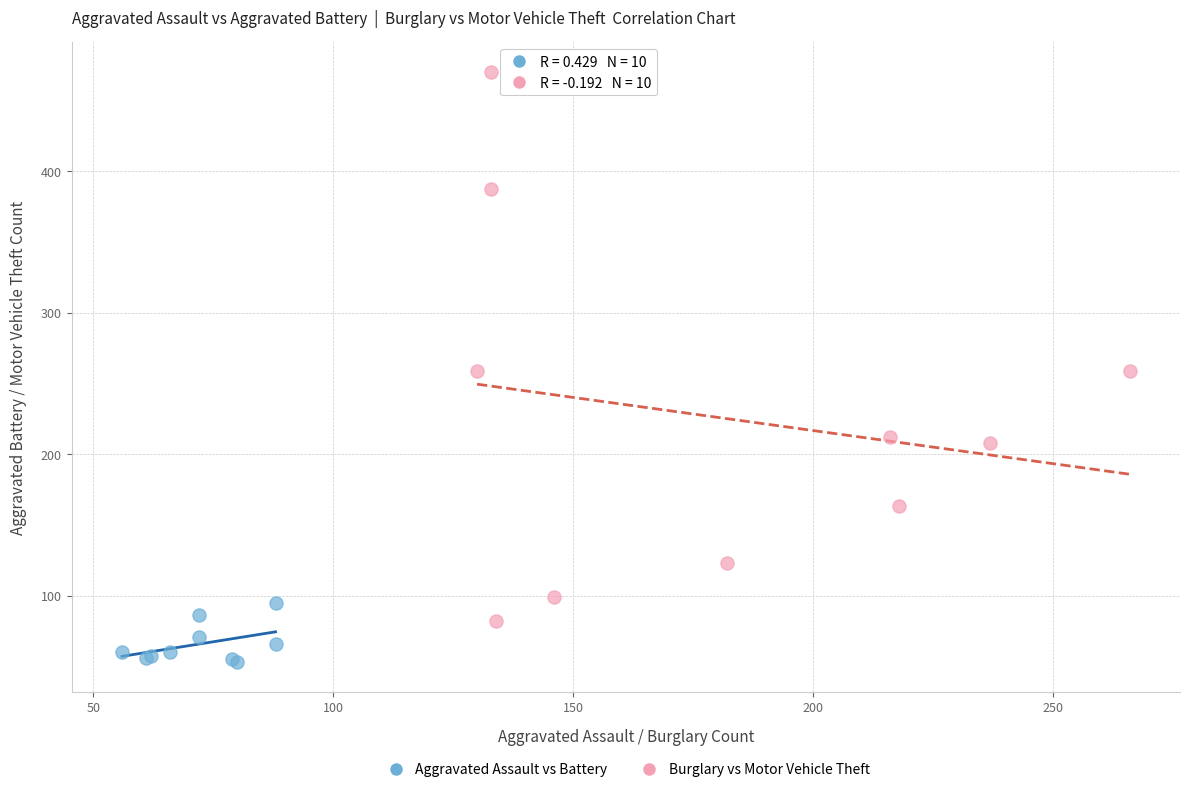

What are all the series names shown in the legend?

Aggravated Assault vs Battery, Burglary vs Motor Vehicle Theft